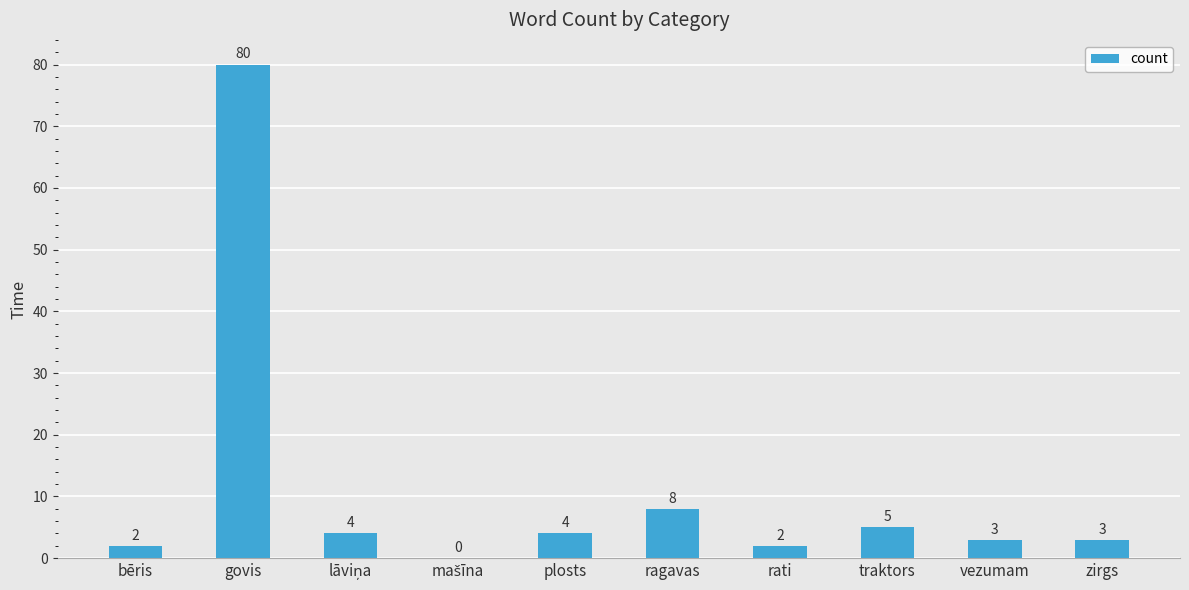

Where does the data first go above 4?

govis